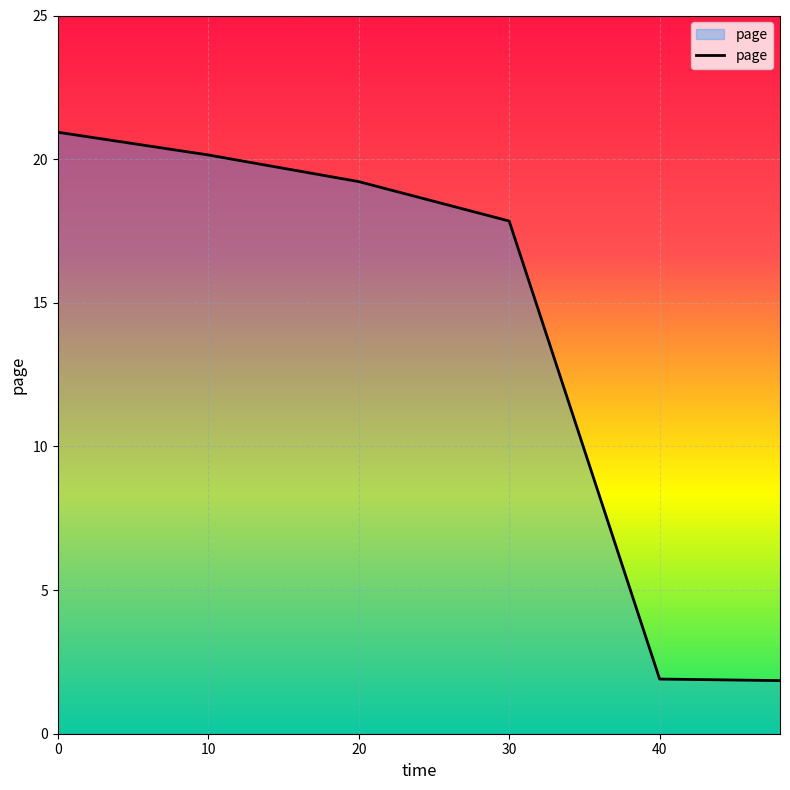

What is the average value?

13.6